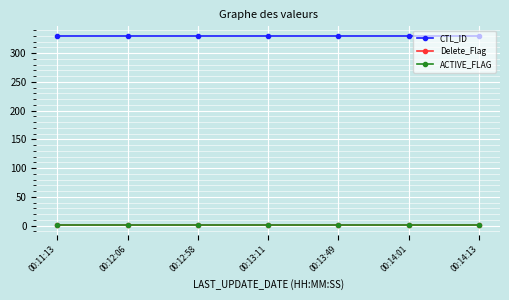

What are all the series names shown in the legend?

CTL_ID, Delete_Flag, ACTIVE_FLAG